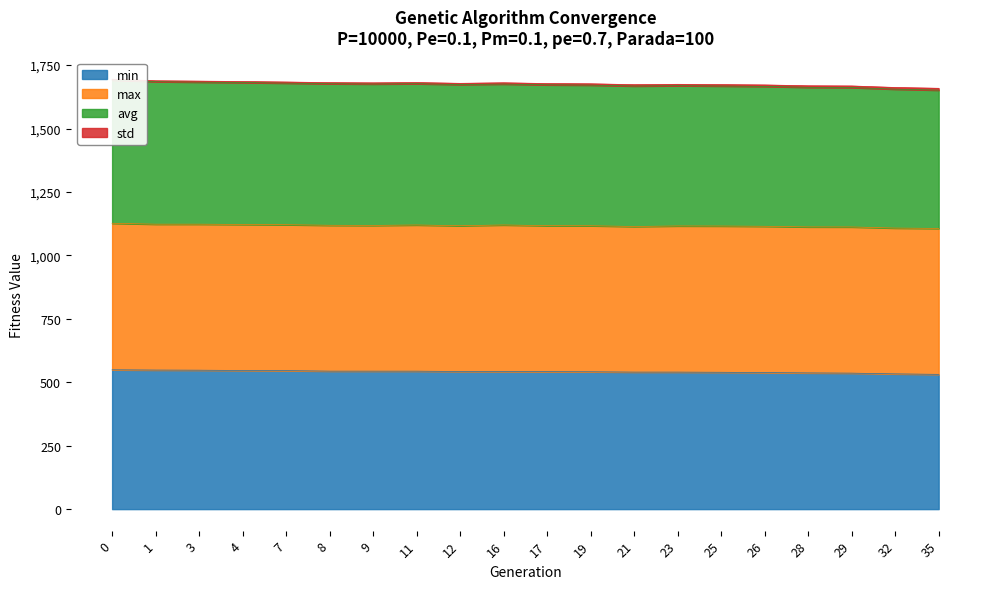

What is the minimum value for min?

531.2